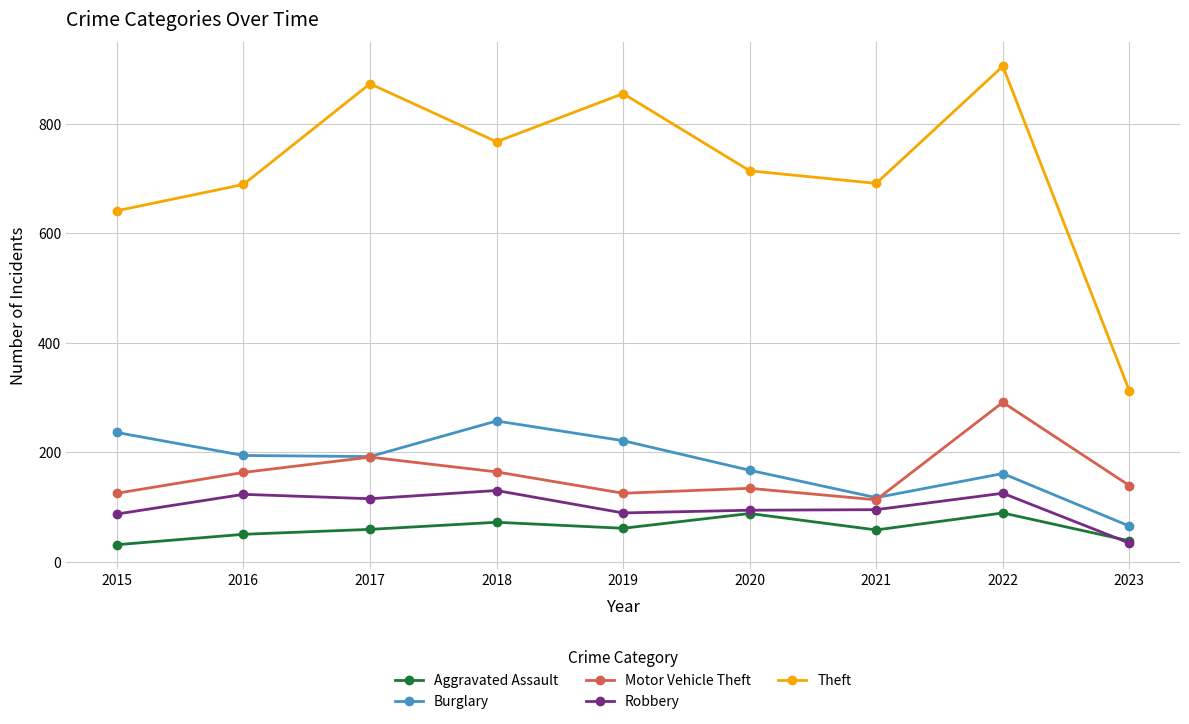

How many values in the Motor Vehicle Theft series are below 139?

4